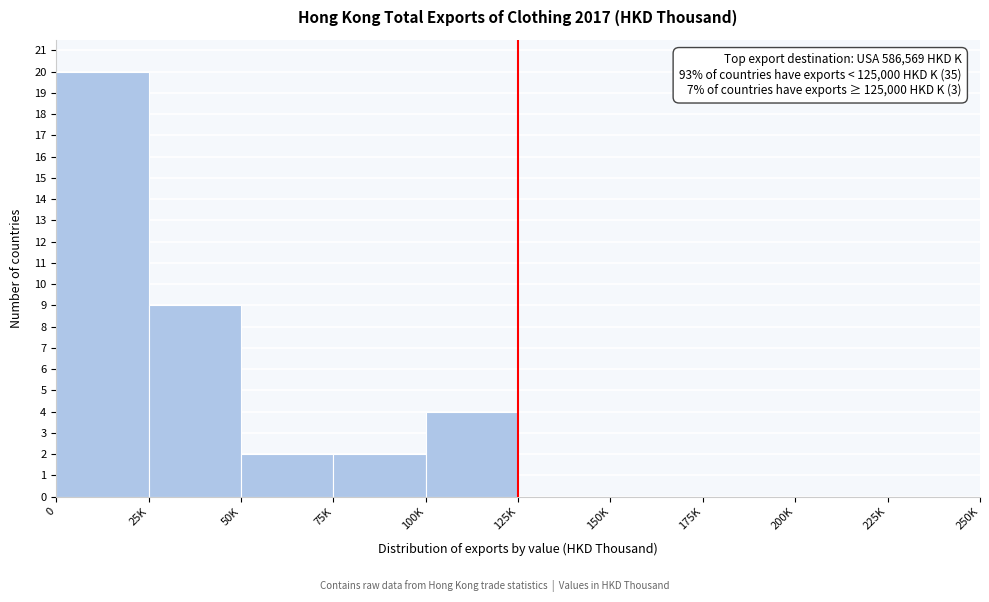

Reading left to right, list all the values displayed in this chart.

0=20	25K=9	50K=2	75K=2	100K=4	125K=0	150K=0	175K=0	200K=0	225K=0